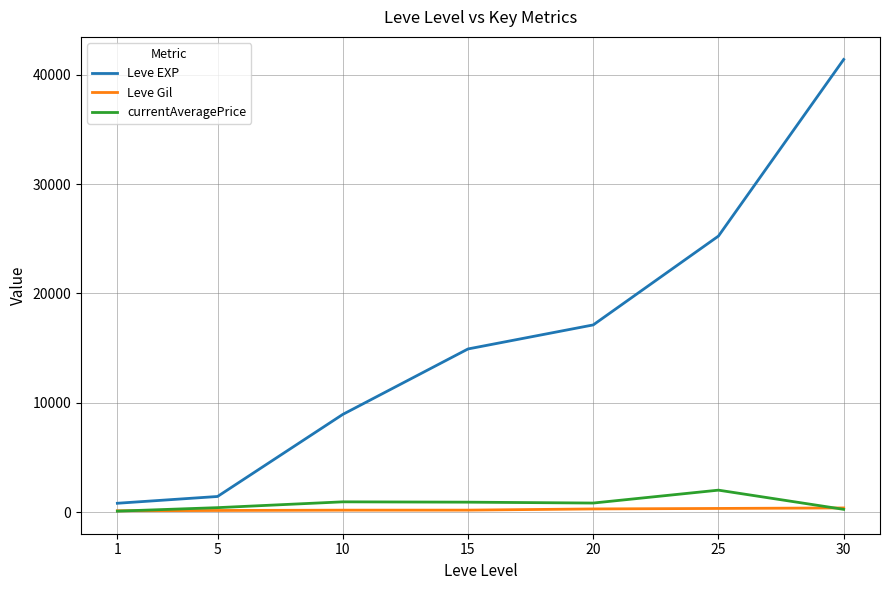

The value of Leve Gil at 25 is 326.0. True or false?

True